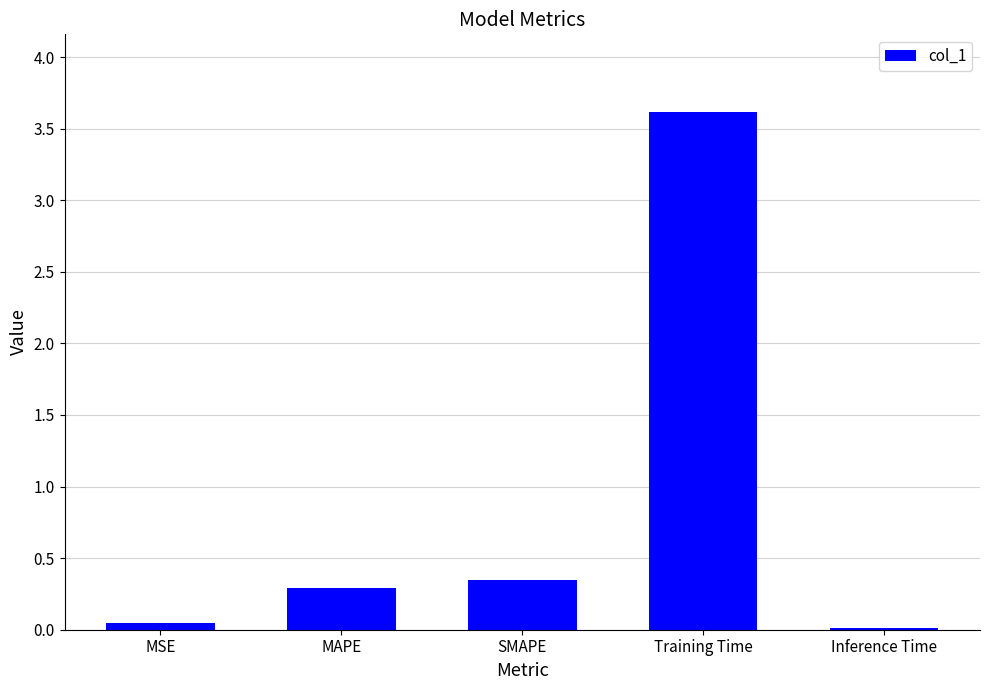

At which label is the value closest to 1?

SMAPE